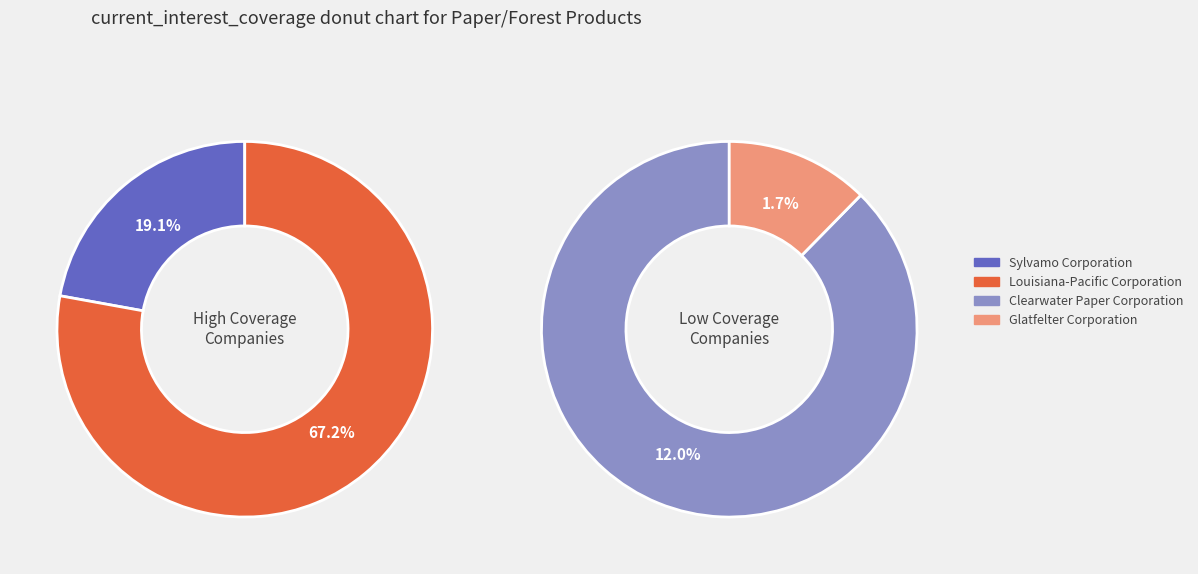

What is the majority slice?

Louisiana-Pacific Corporation